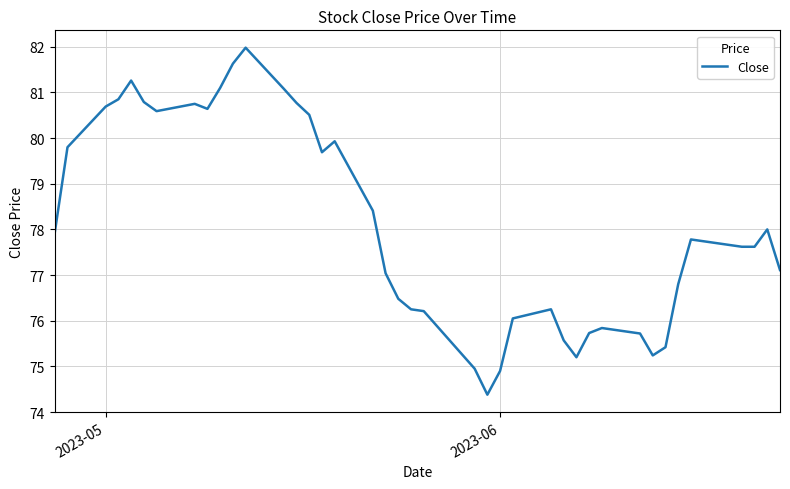

What is the maximum value shown in the chart?

82.0